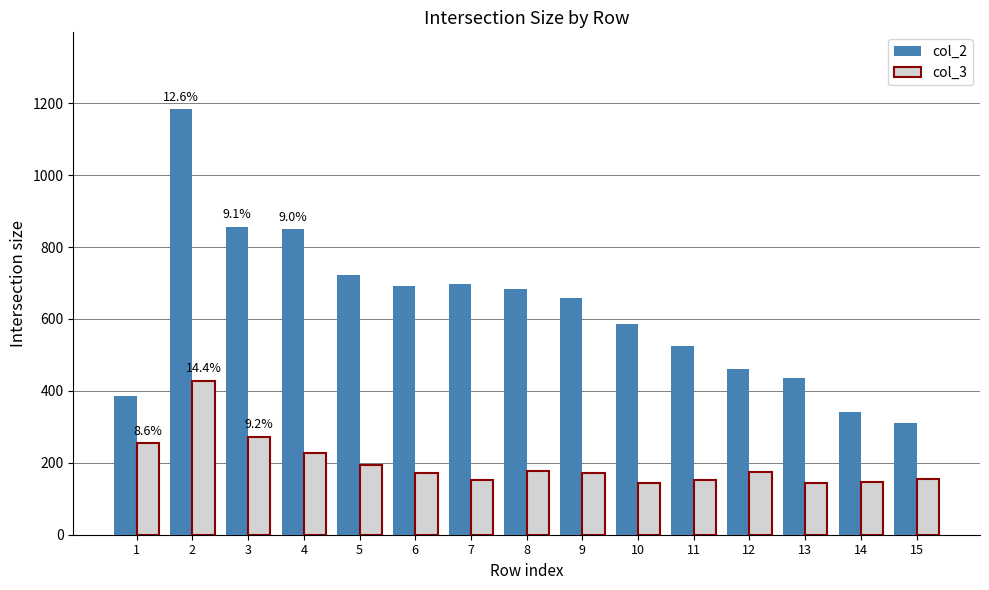

Which series changed the most between 7 and 12?

col_2